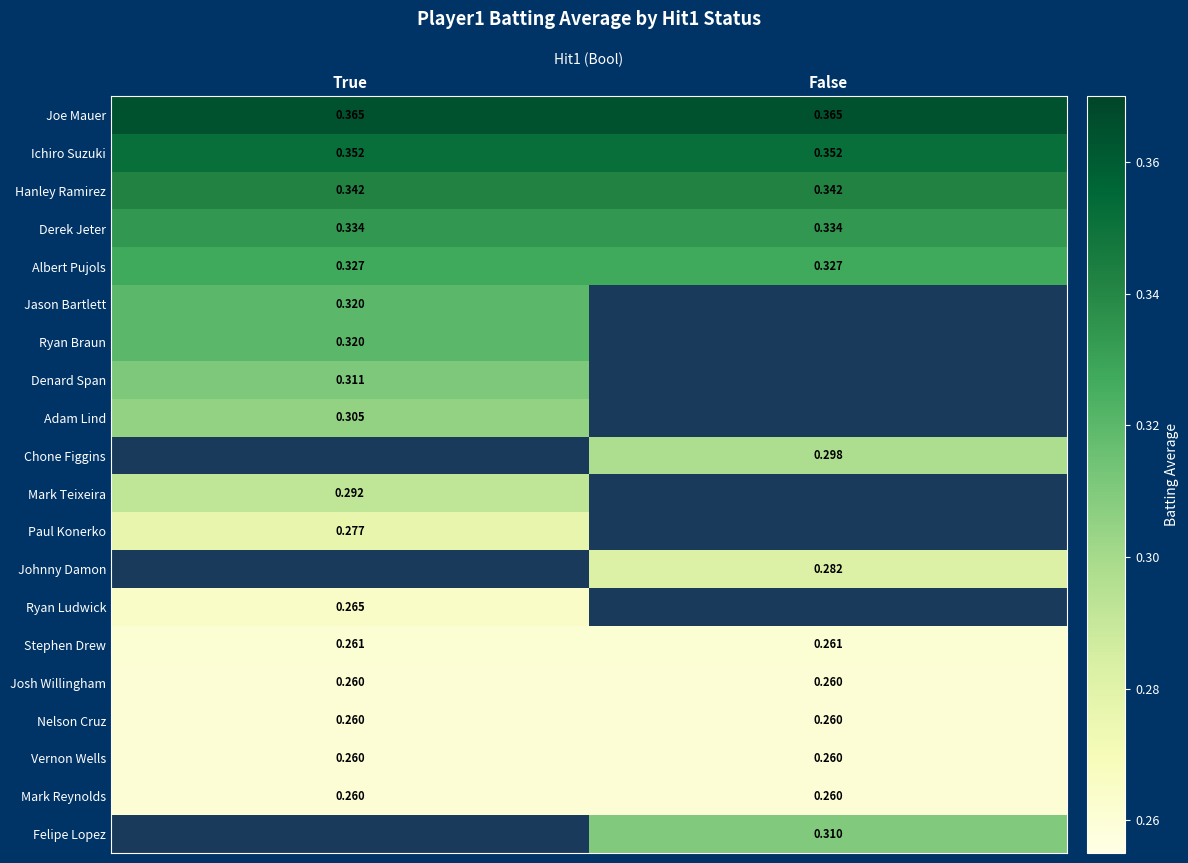

Is the value of Paul Konerko at True greater than the value of Nelson Cruz at True?

Yes